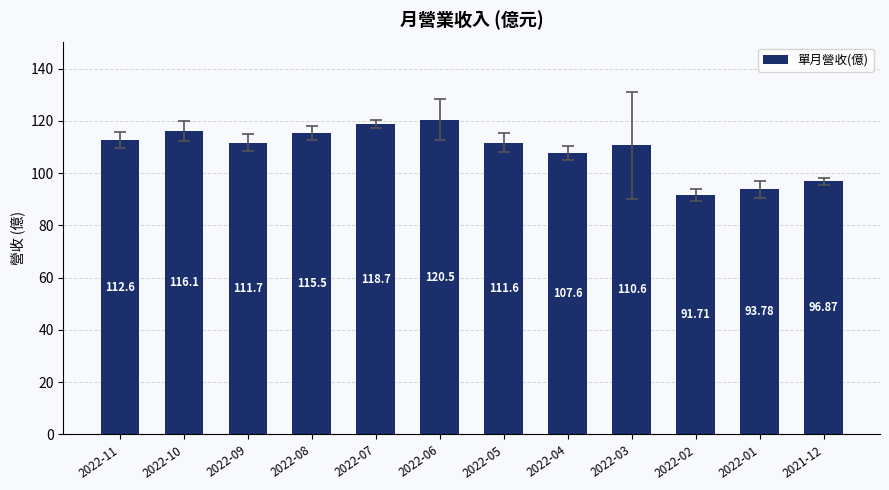

Which has a higher value, 2022-05 or 2022-10?

2022-10